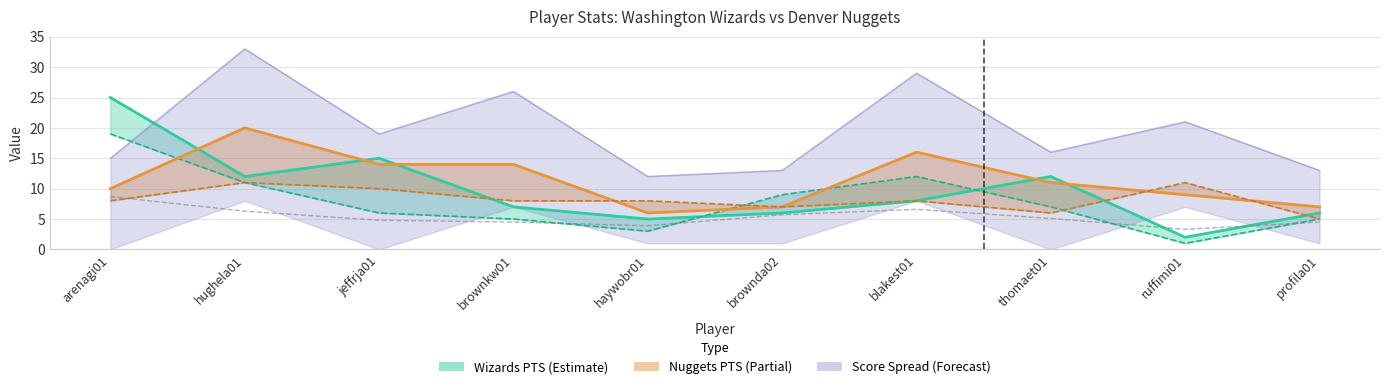

In Wizards FGA, how many points are higher than both neighbors (excluding endpoints)?

1